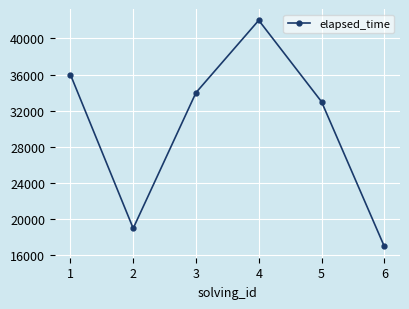

What is the maximum value shown in the chart?

42000